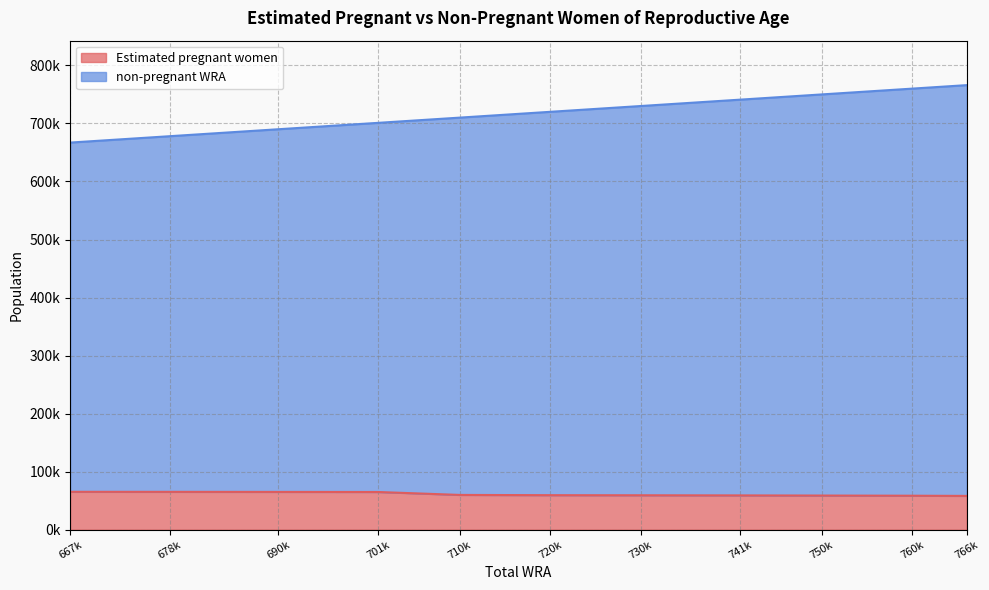

List the series in order of their overall mean, lowest first.

Estimated pregnant women, non-pregnant WRA